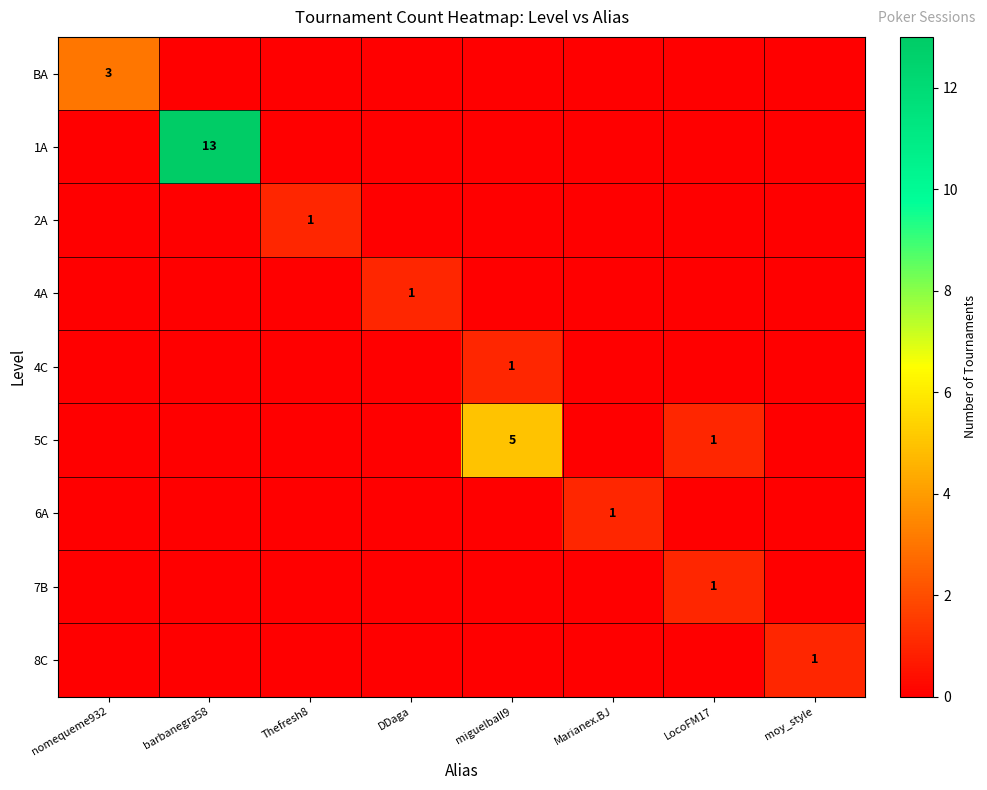

What is the greatest value displayed?

13